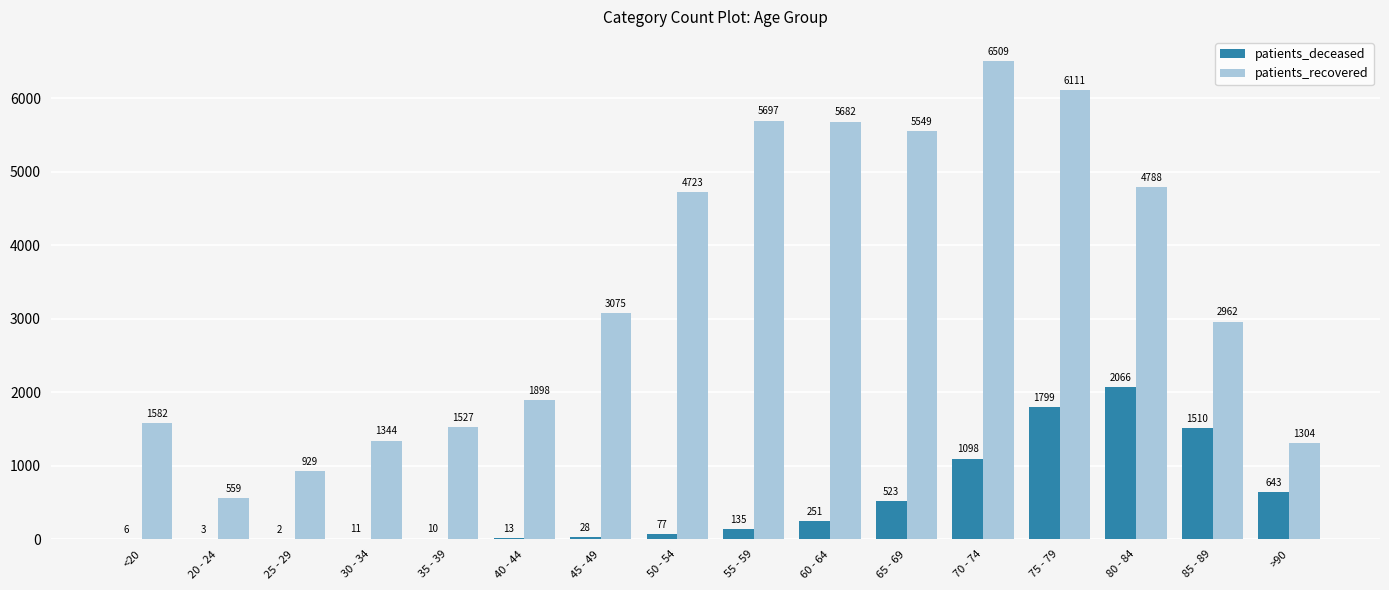

Does the chart contain stacked bars?

No